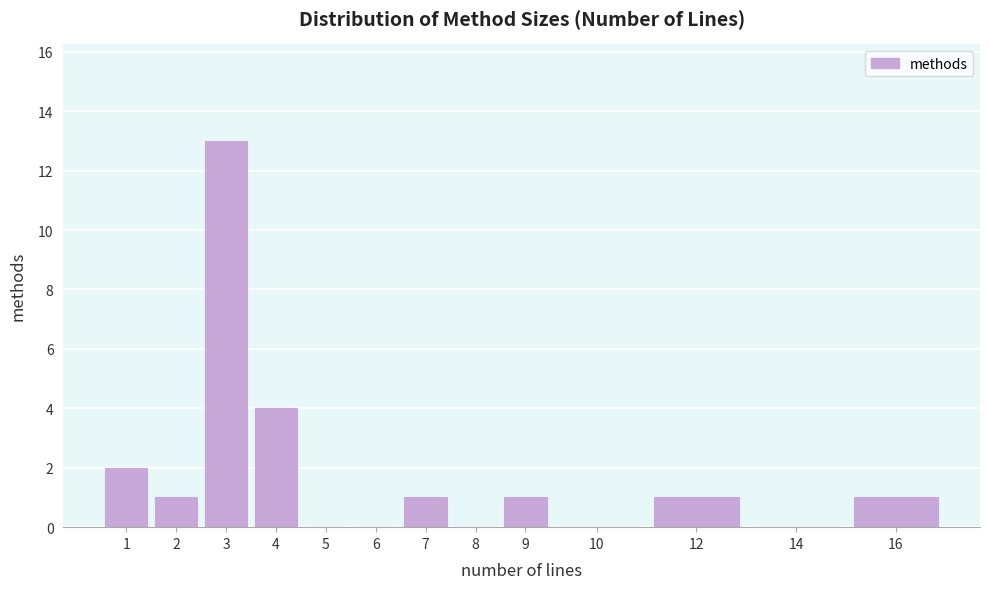

Reading left to right, transcribe all the data shown in this chart.

1=2	2=1	3=13	4=4	5=0	6=0	7=1	8=0	9=1	10=0	12=1	14=0	16=1